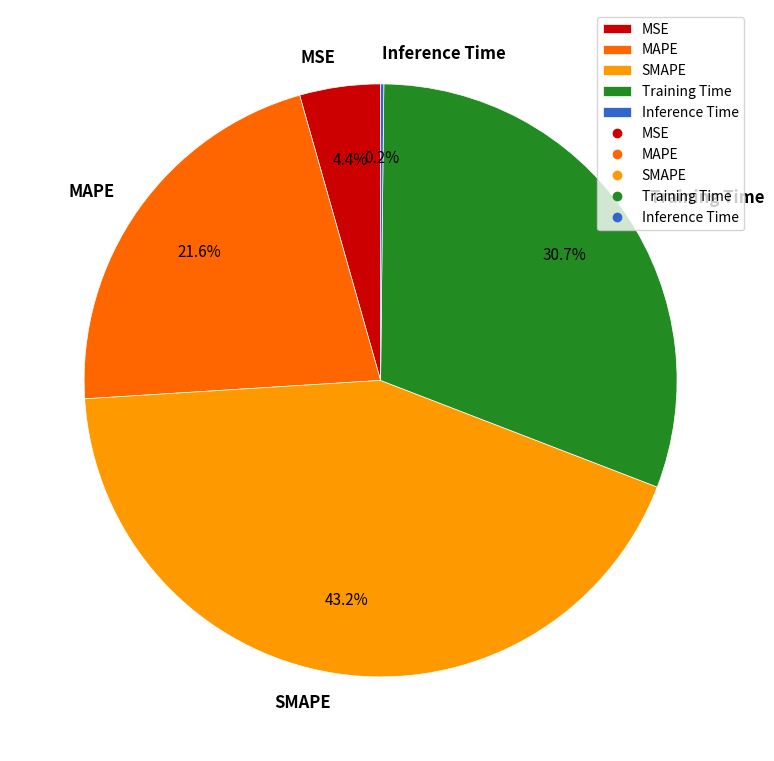

Combined, what portion of the pie is MSE and SMAPE?

47.6%